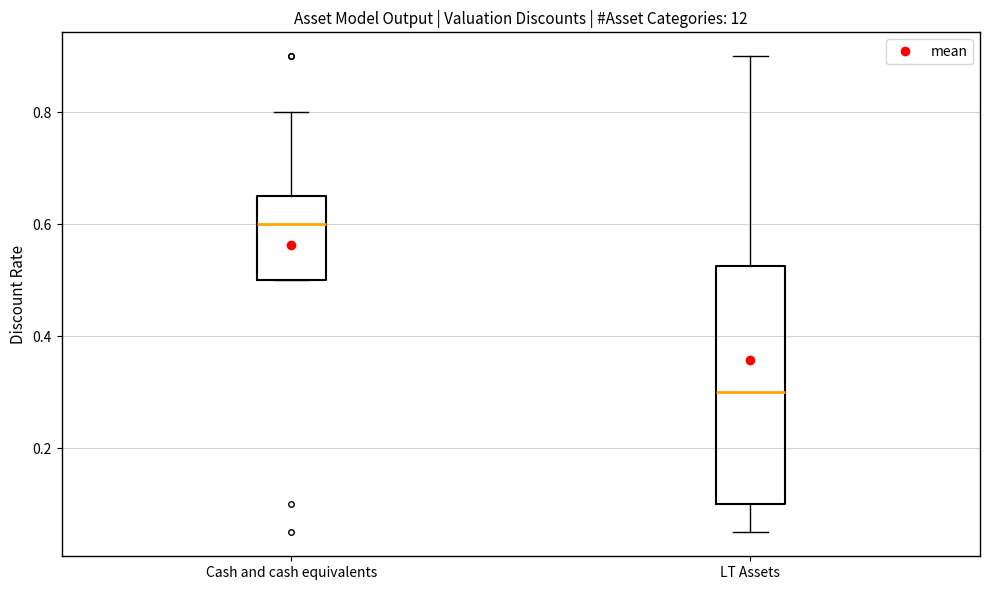

Reading left to right, read every box against the y-axis: the position of its median line, the range the box covers, and the ends of its whiskers. The values are not printed on the chart, so give them approximately, as read against the axis.

Cash and cash equivalents: median 0.60, box 0.50 to 0.66, whiskers 0.50 to 0.80
LT Assets: median 0.30, box 0.10 to 0.52, whiskers 0.06 to 0.90